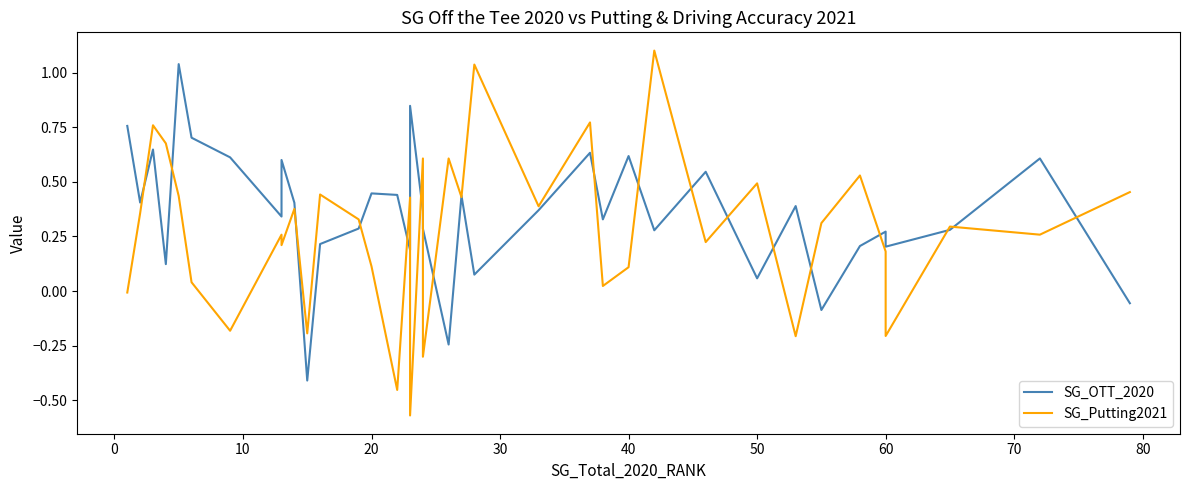

What is the total value across all series at 40?

0.7